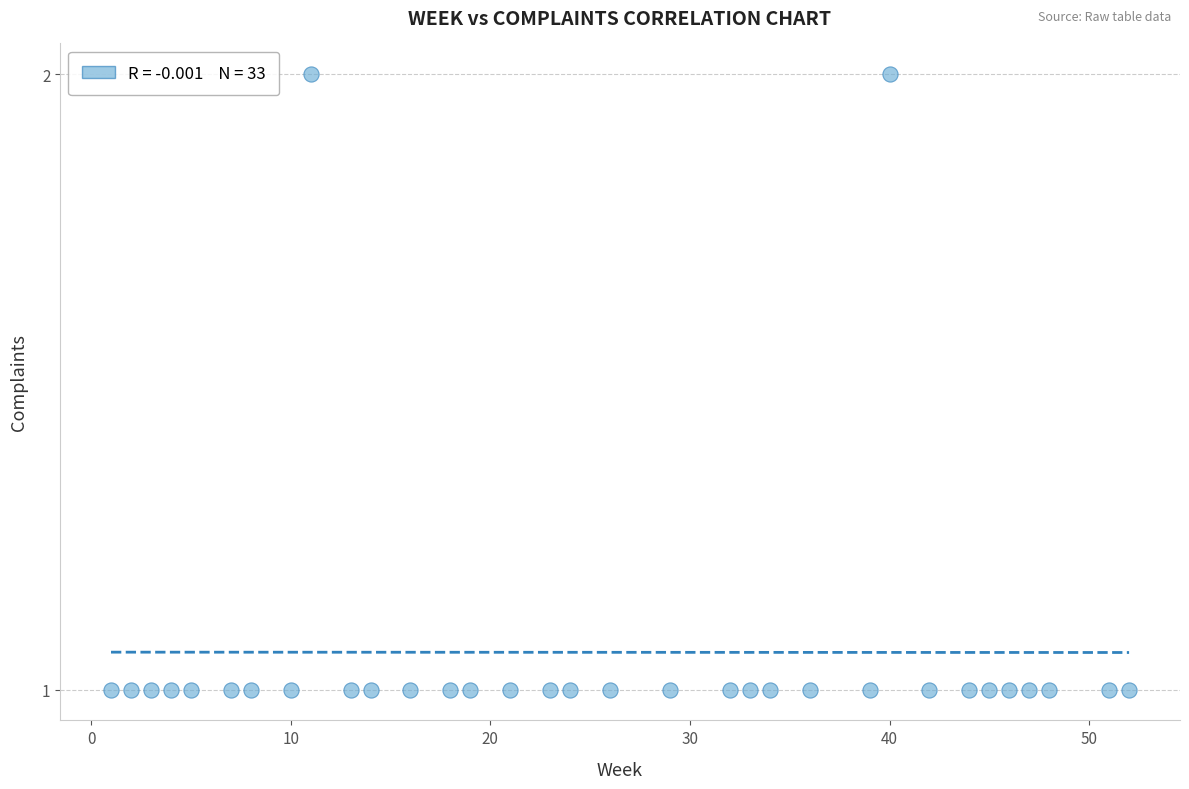

What is the range of X values (max minus min)?

51